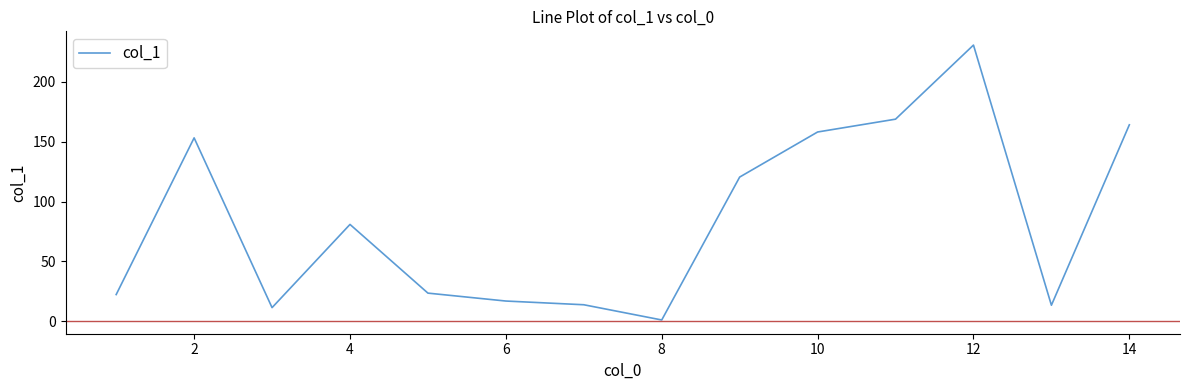

True or false: the data shows 158.0 at 10.

True